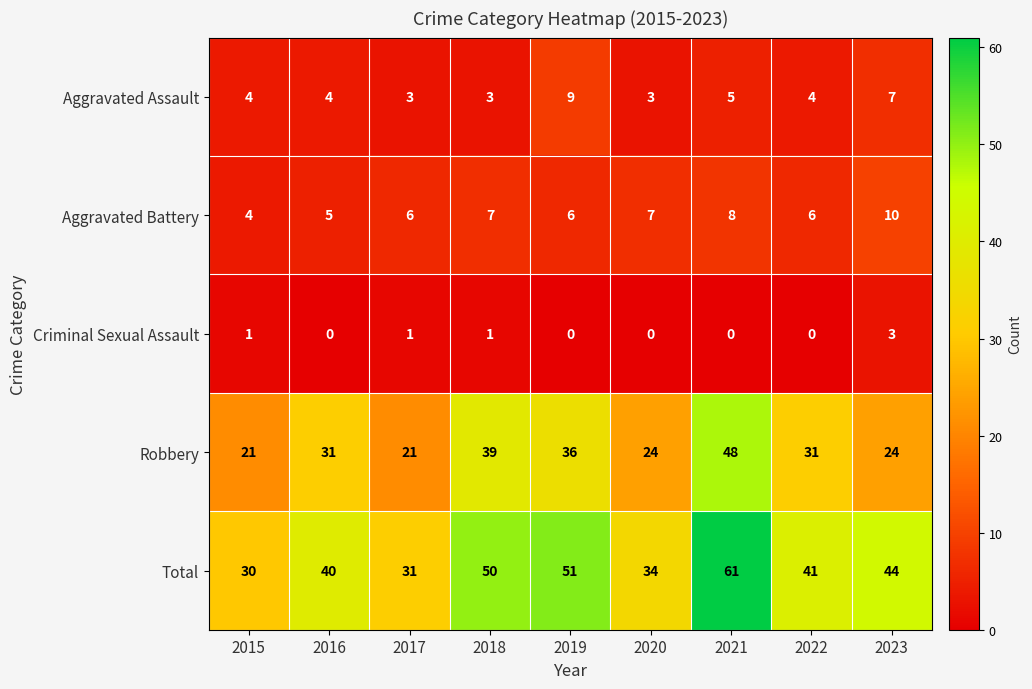

The Robbery series shows 39 at 2018. True or false?

True